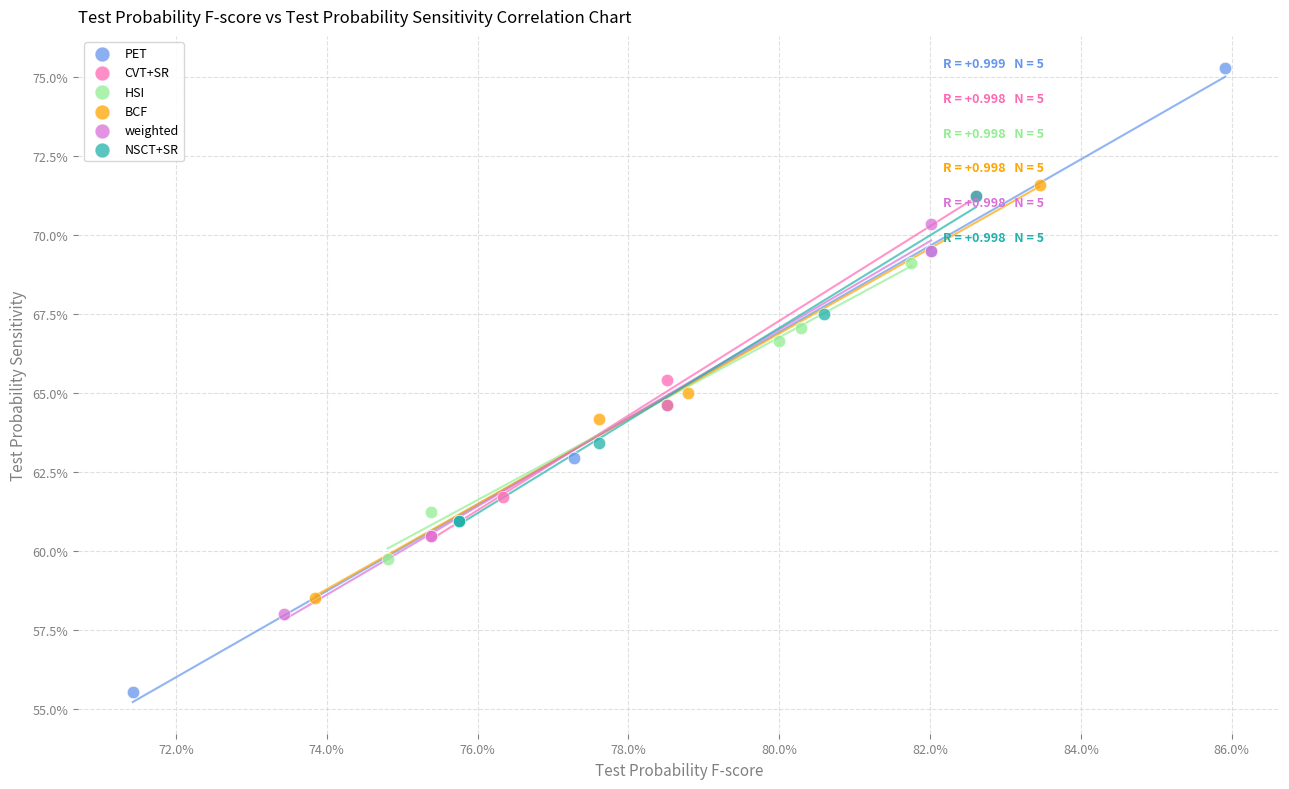

Which series has the largest Y range (max minus min)?

PET